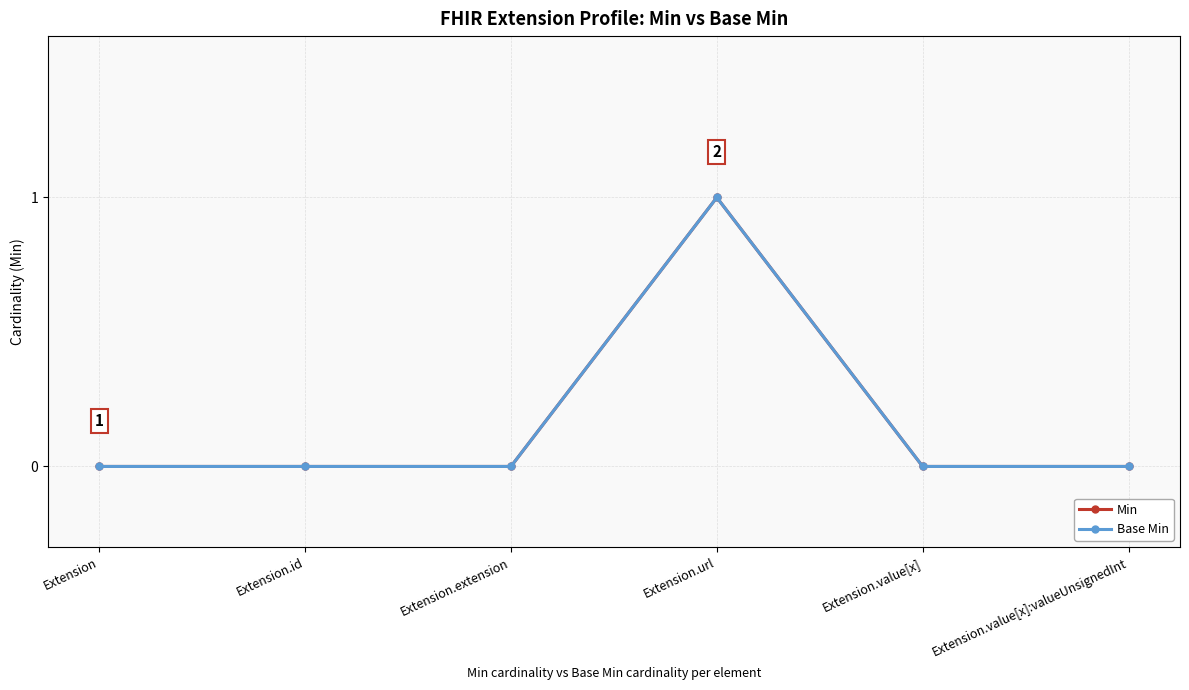

How many Base Min values are between 0 and 1?

6